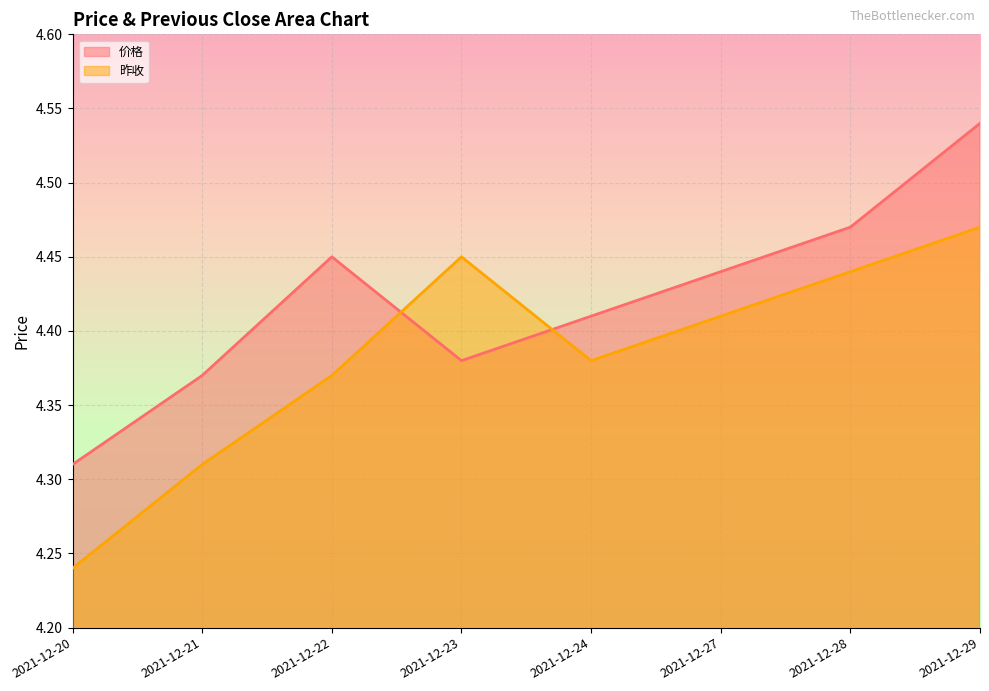

At which category does 价格 reach its first local peak?

2021-12-22